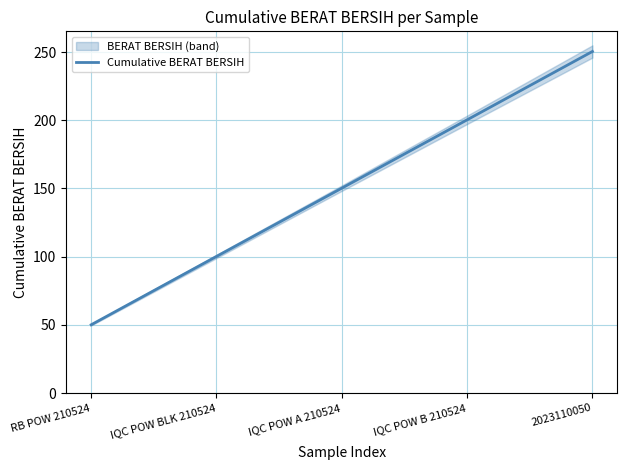

Is it true that the value at 2023110050 is 388.9?

False